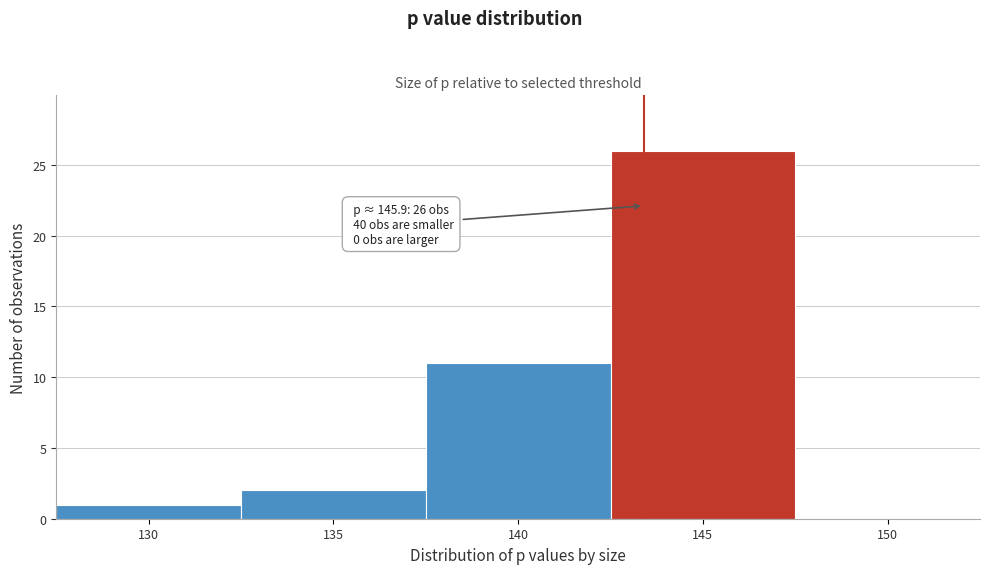

Reading left to right, list all the values displayed in this chart.

130=1	135=2	140=11	145=26	150=0